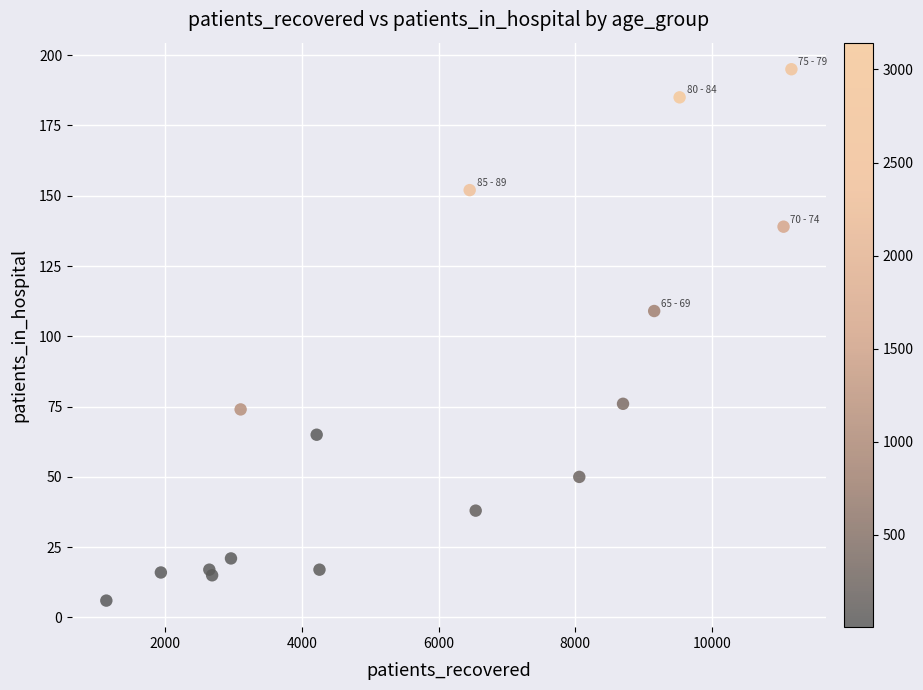

What Y value in the scatter plot is closest to 100?

109